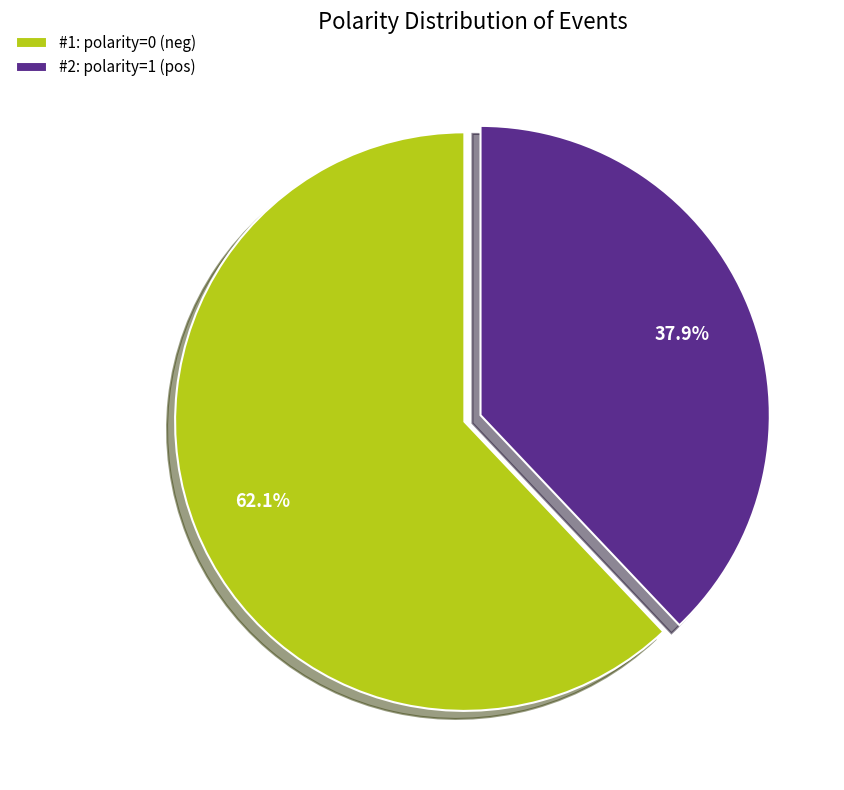

Combined, do #1: polarity=0 (neg) and #2: polarity=1 (pos) account for over 50%?

Yes